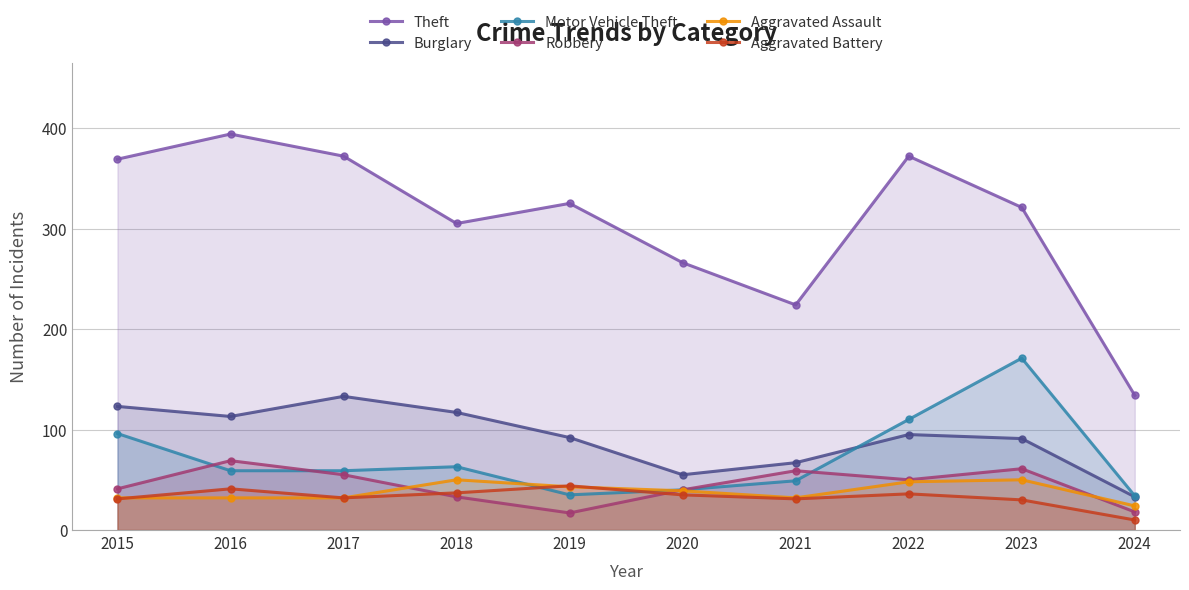

Between 2017 and 2023, which series saw the biggest shift?

Motor Vehicle Theft